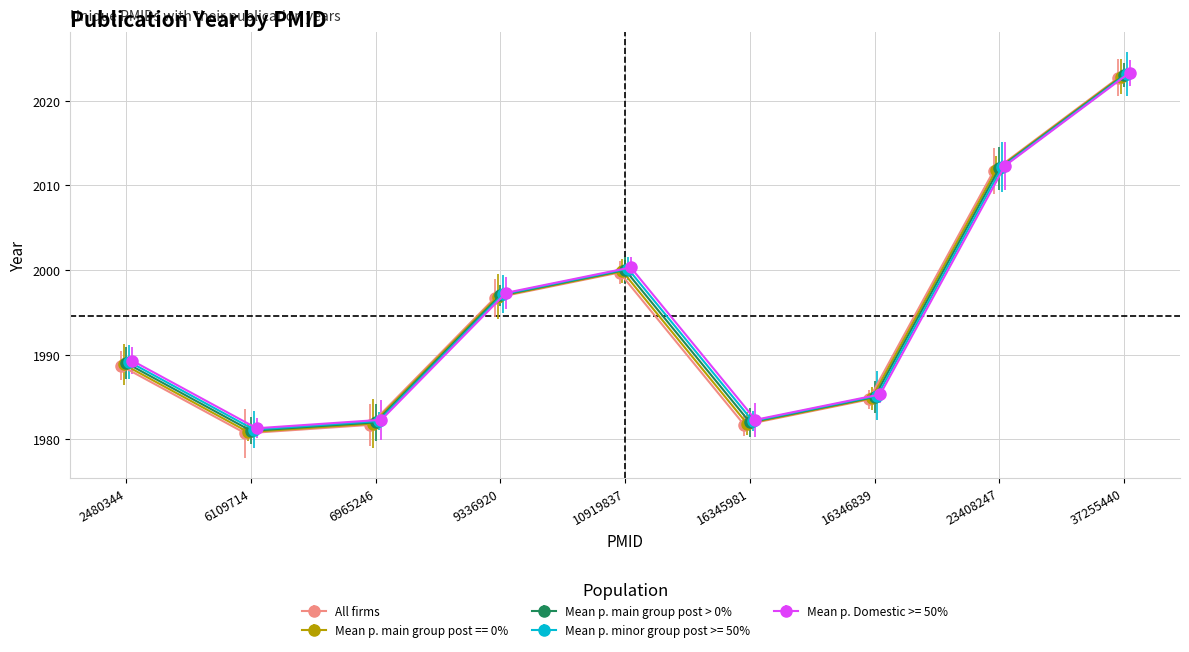

What is the value of the Mean p. Domestic >= 50% point at the 8th from the left?

2012.3